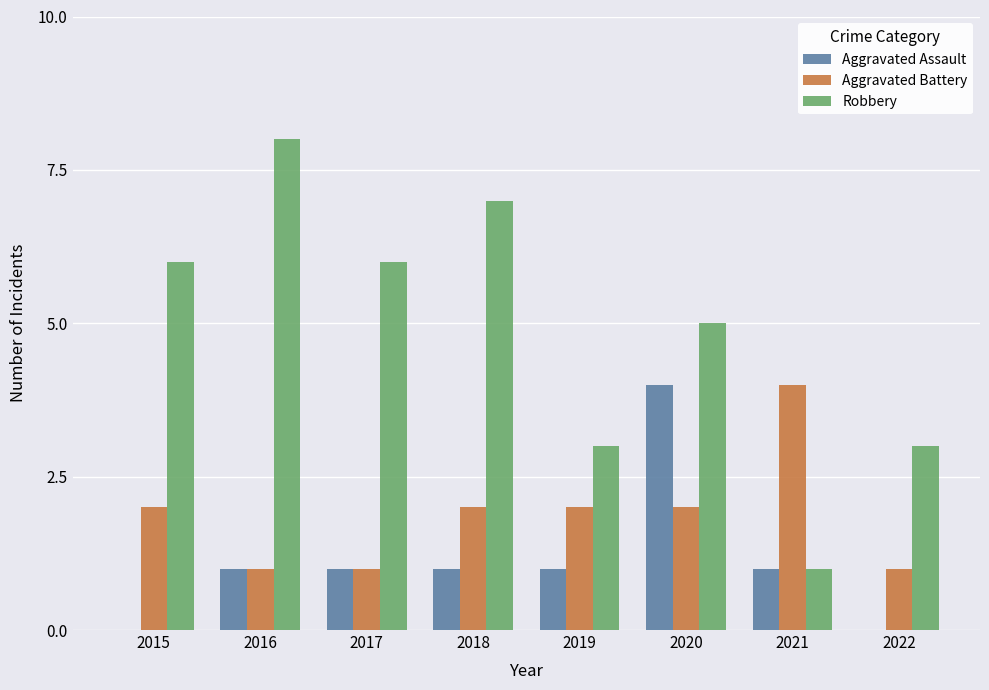

Which series has the largest total across all categories?

Robbery